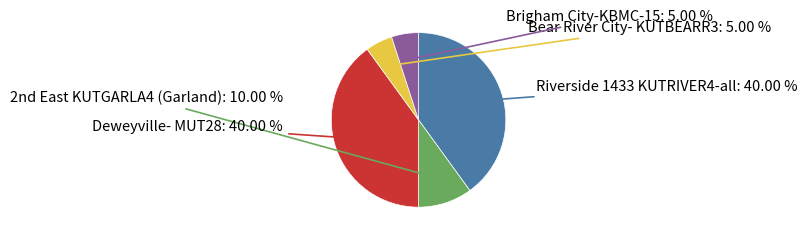

Is there a majority slice in this chart?

No